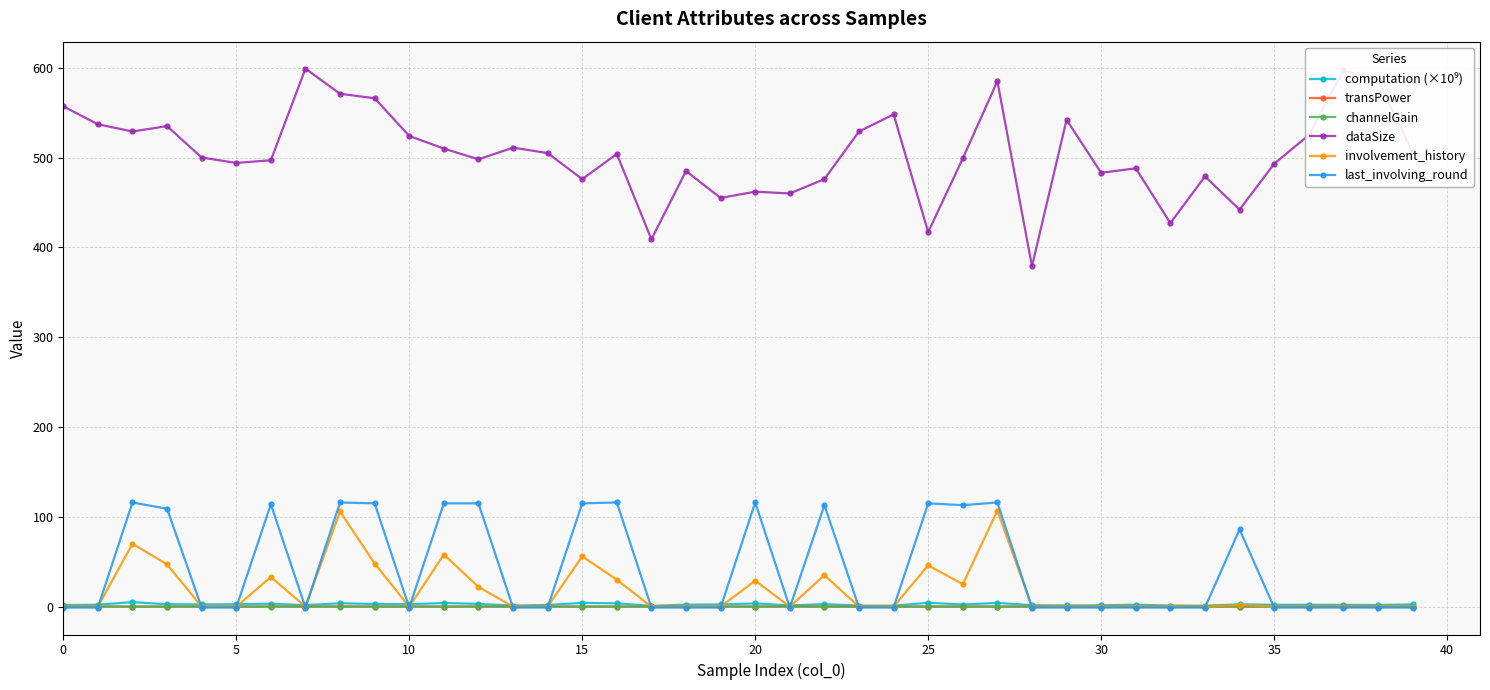

Which series has the largest range (max minus min)?

dataSize